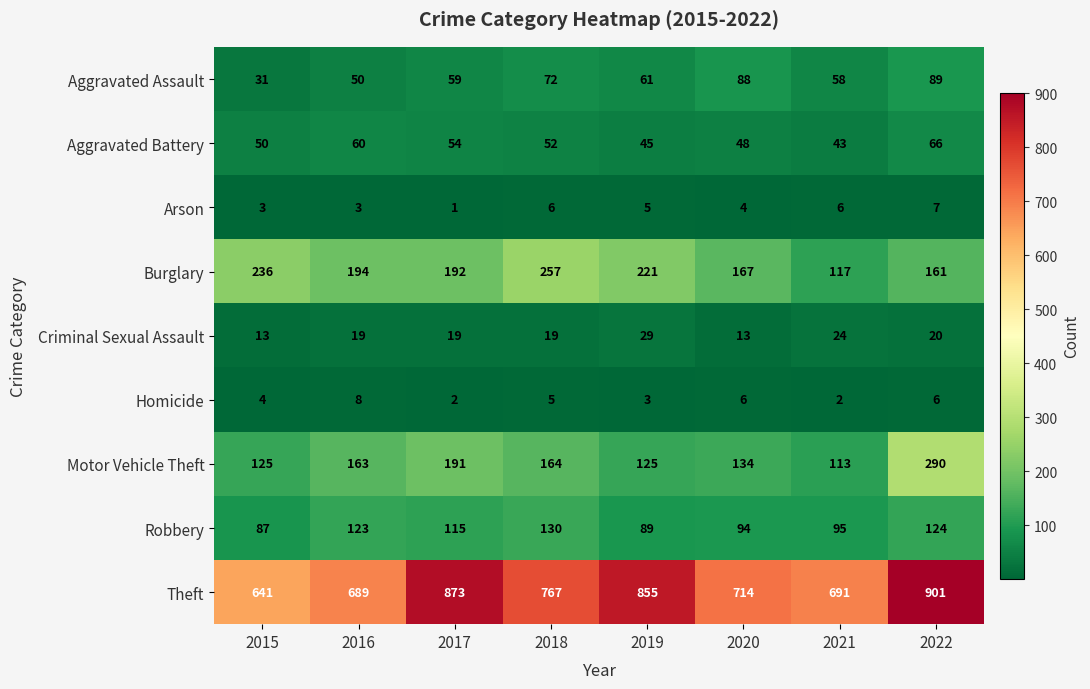

Rank the series at 2021 from lowest to highest value.

Homicide, Arson, Criminal Sexual Assault, Aggravated Battery, Aggravated Assault, Robbery, Motor Vehicle Theft, Burglary, Theft